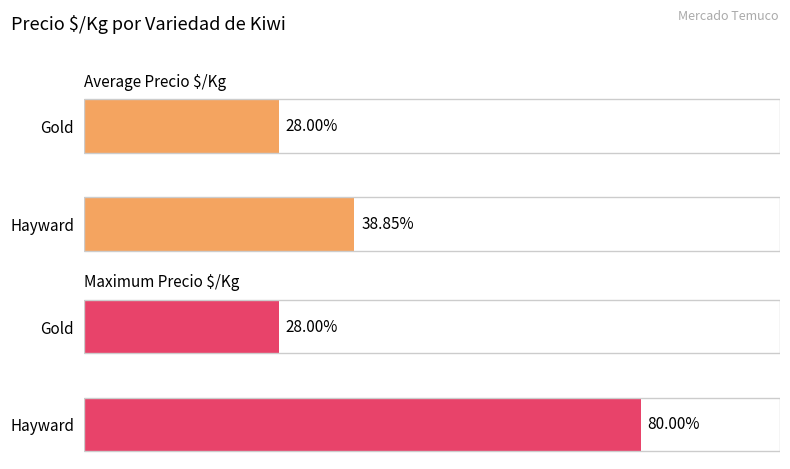

How many series are shown in this chart?

2